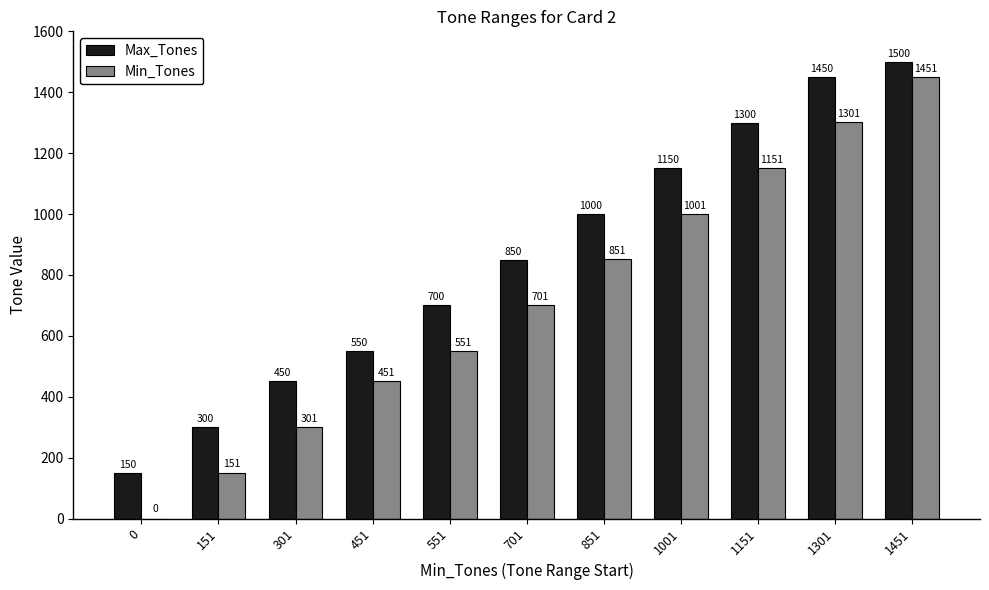

What is the approximate value of Max_Tones at 551, to the nearest 10?

700